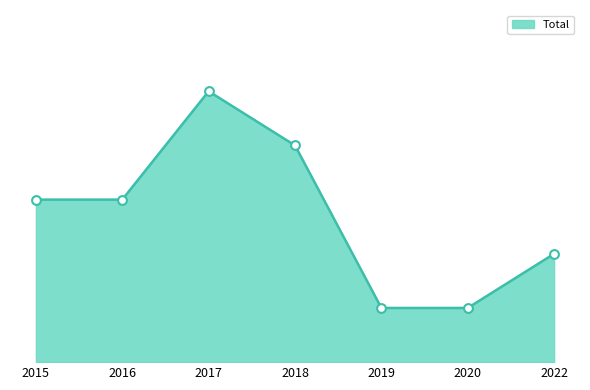

What is the ratio of the value at 2020 to the value at 2019?

1.0